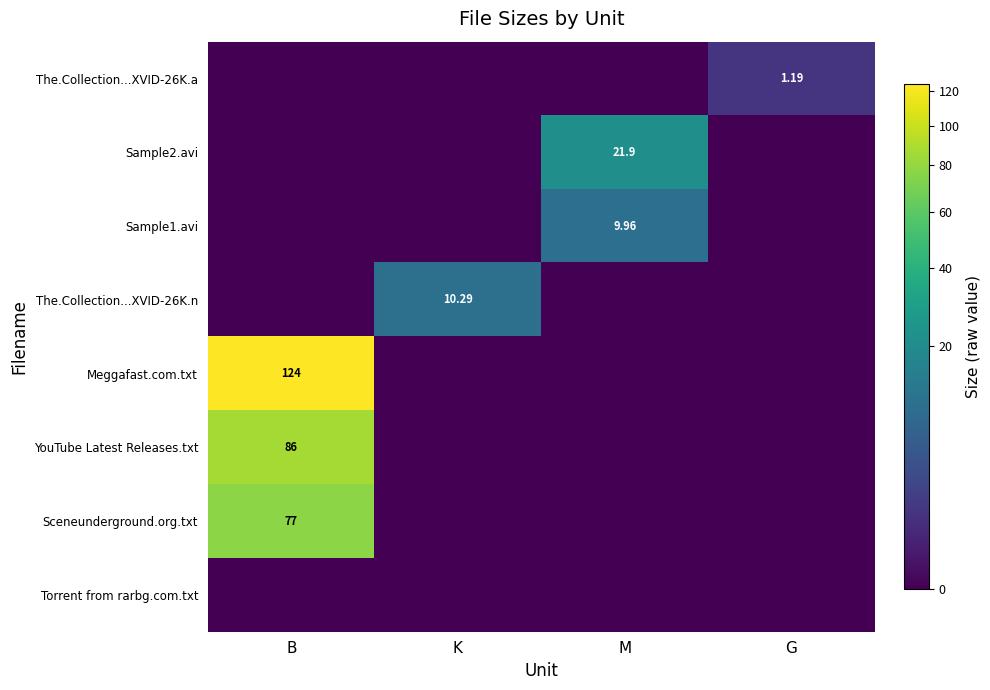

List the series in order of their peak value, highest first.

Meggafast.com.txt, YouTube Latest Releases.txt, Sceneunderground.org.txt, Sample2.avi, The.Collection...XVID-26K.n, Sample1.avi, The.Collection...XVID-26K.a, Torrent from rarbg.com.txt